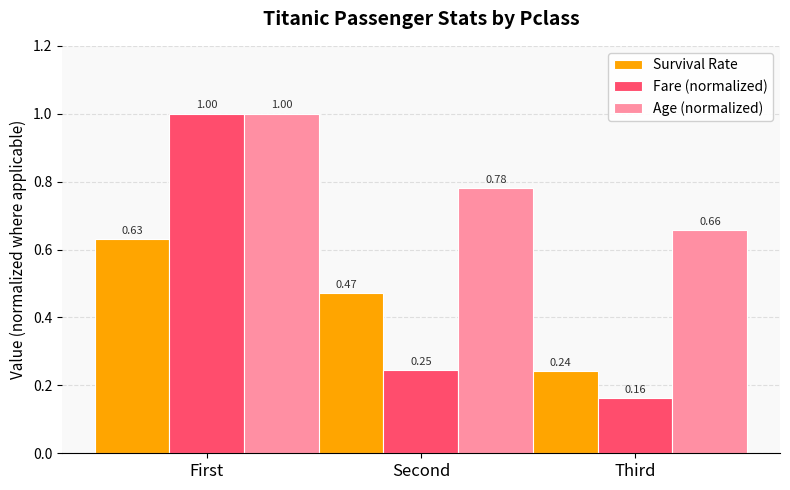

Which category has the lowest value across all series?

Third